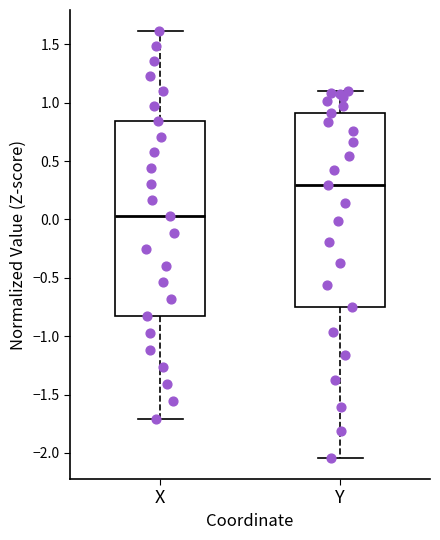

Reading left to right, read every box against the y-axis: the position of its median line, the range the box covers, and the ends of its whiskers. The values are not printed on the chart, so give them approximately, as read against the axis.

X: median 0.05, box -0.85 to 0.85, whiskers -1.70 to 1.60
Y: median 0.30, box -0.75 to 0.90, whiskers -2.05 to 1.10